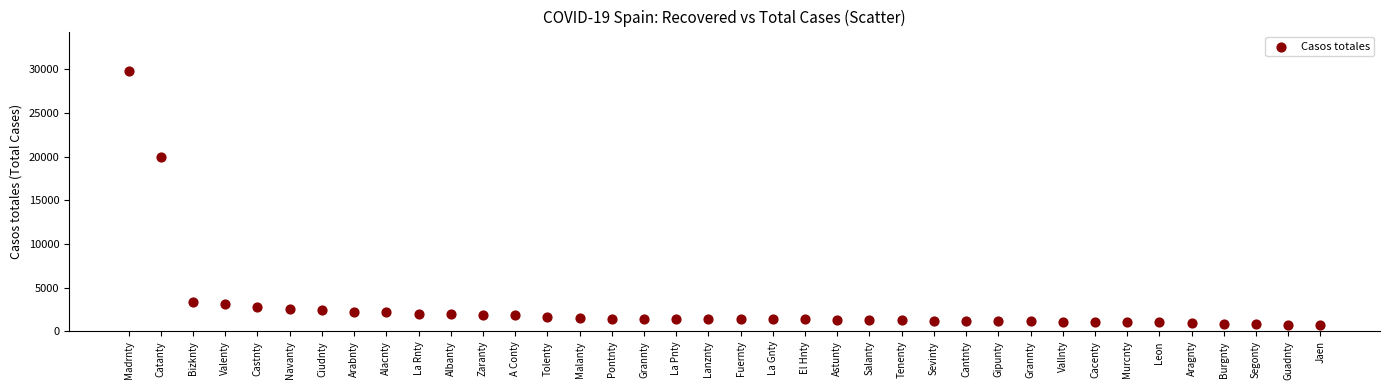

What is the range of Y values (max minus min)?

29098